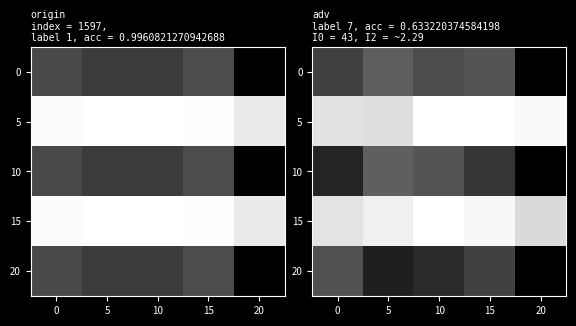

What is the difference between the second highest and second lowest values in the 20 series?

0.1